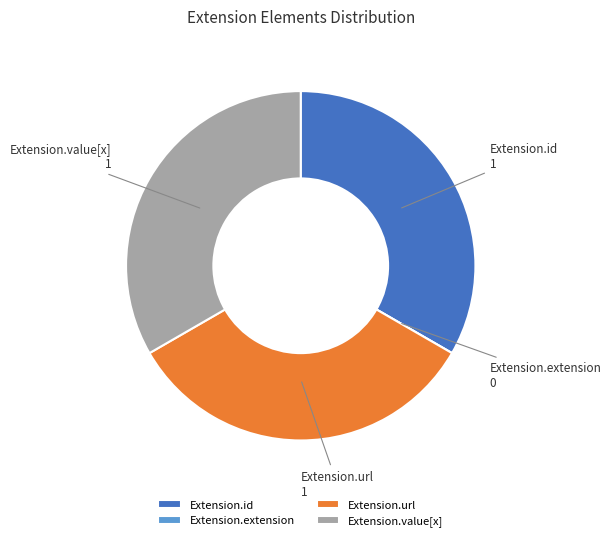

Does Extension.value[x] account for over 50% of the chart?

No